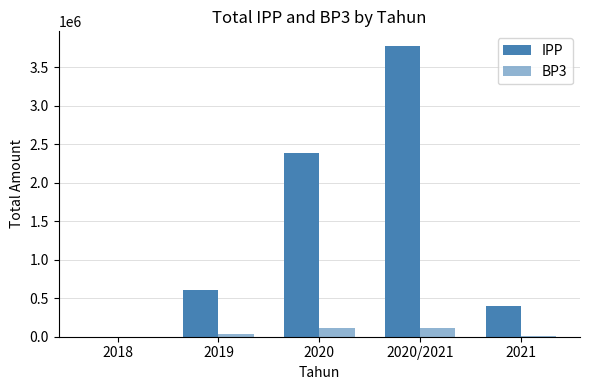

What is the difference between the second highest and minimum values in the BP3 series?

110000